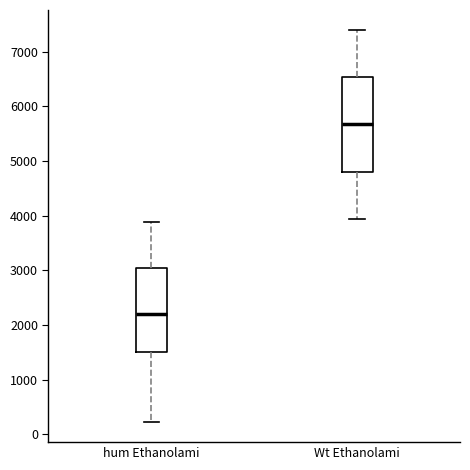

Comparing the boxes themselves (not the whiskers), which one is the tallest?

Wt Ethanolami